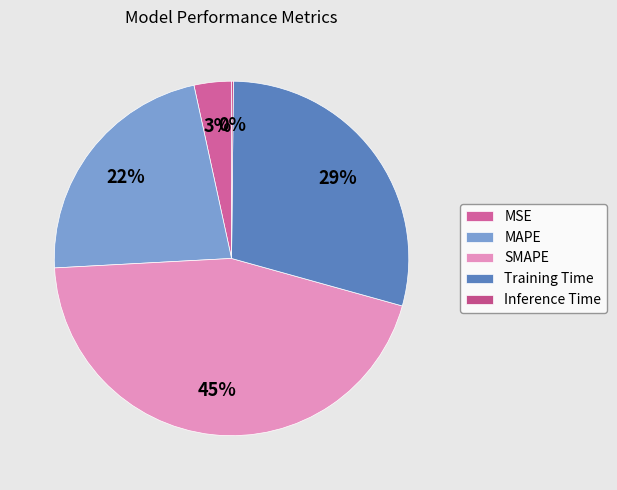

The Training Time slice represents 21% of the pie. True or false?

False